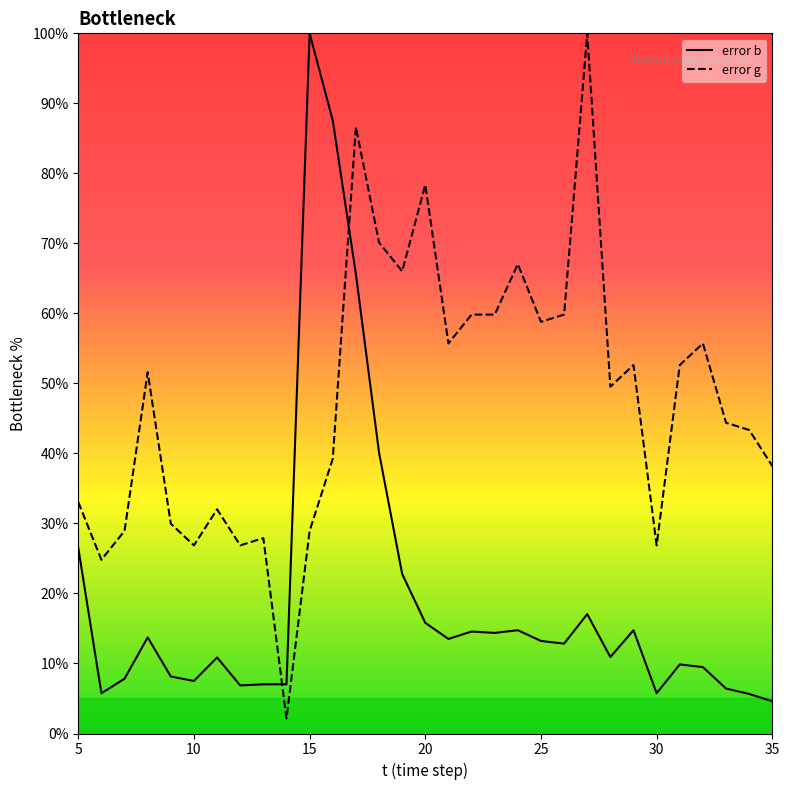

What is the difference between the maximum and minimum values in the error b series?

95.4